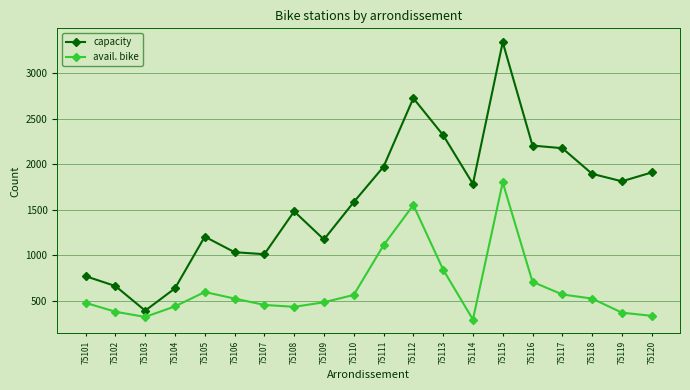

The capacity series shows 2736 at 75118. True or false?

False